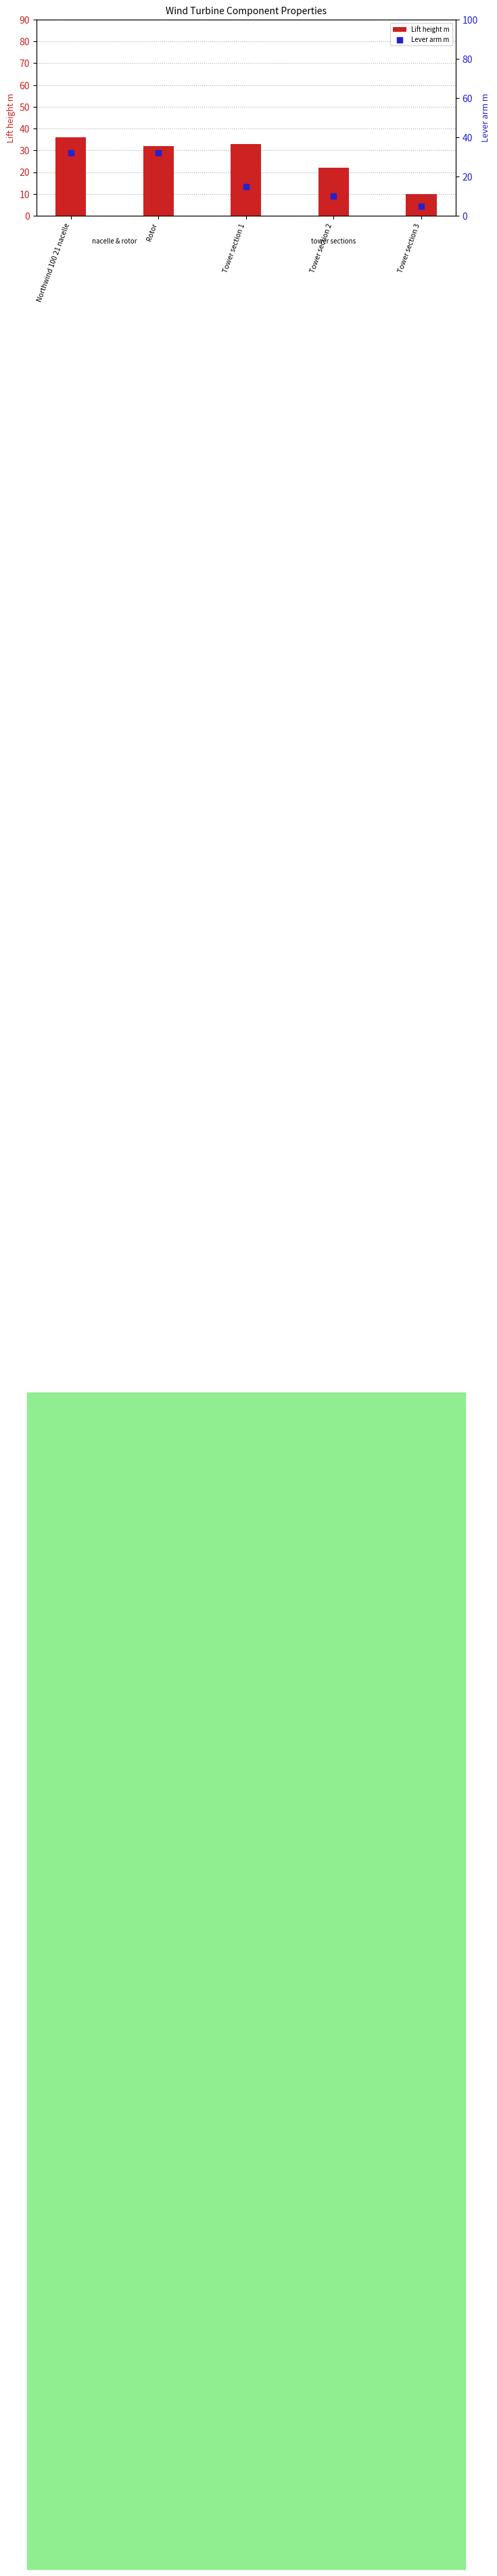

At which category is the sum across all series the highest?

Northwind 100 21 nacelle